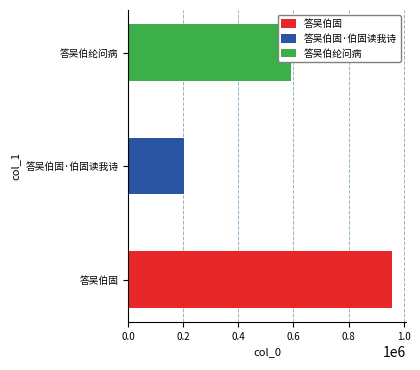

Which category has the lowest value across all series?

答吴伯固·伯固读我诗